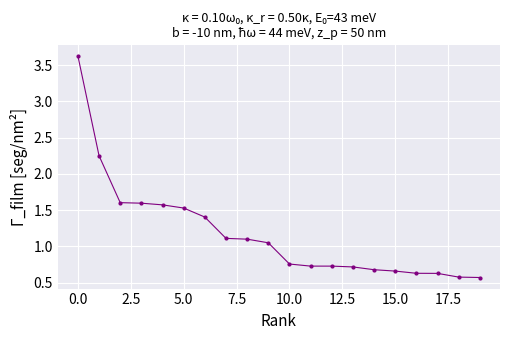

Is this an area chart (filled region under the line)?

No